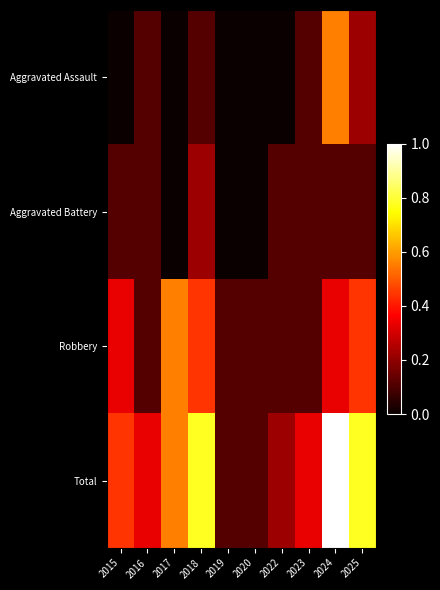

What is the maximum value shown in the chart?

1.0